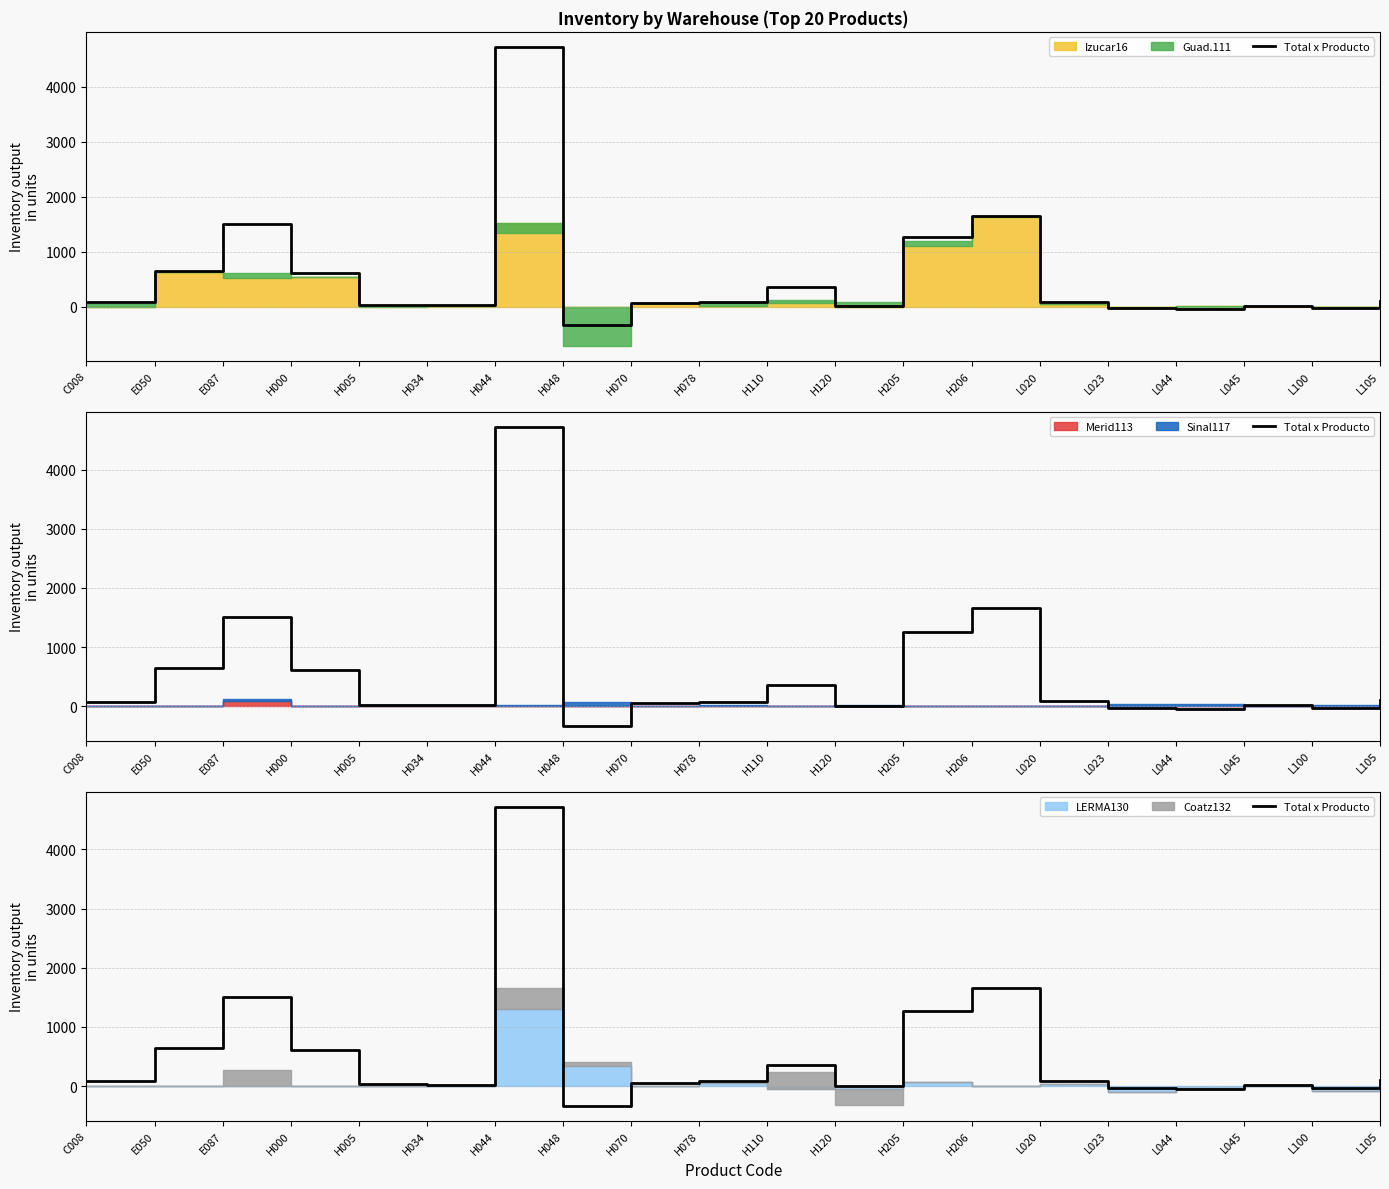

How many lines are shown in the chart?

1